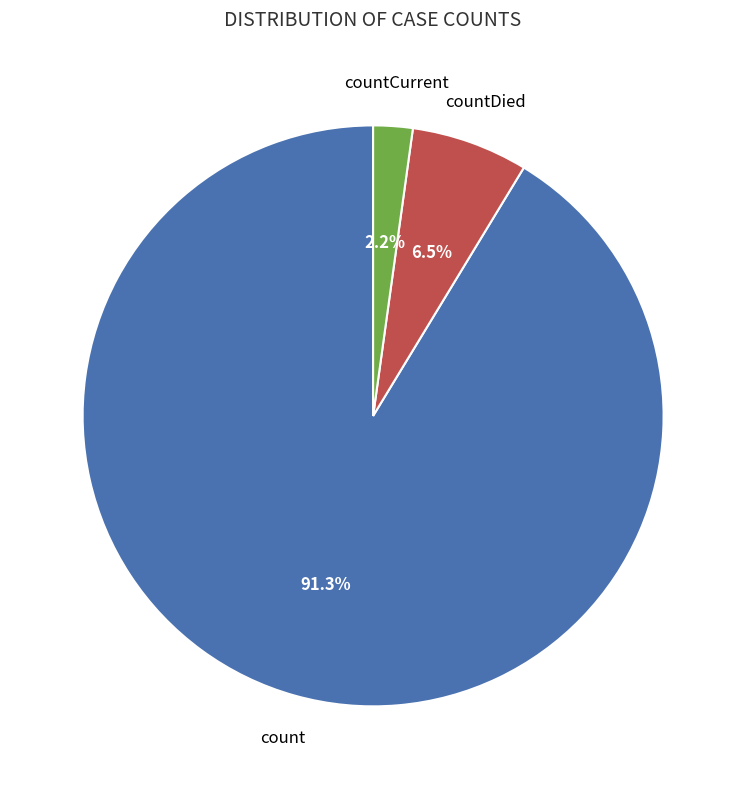

Is there a majority slice in this chart?

Yes